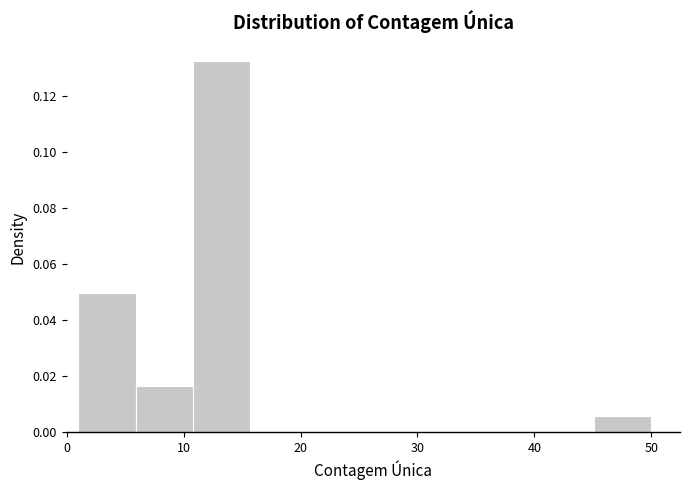

Reading left to right, transcribe this chart: for each bar, give the range it covers on the x-axis and its height. Neither the bar edges nor the heights are printed on the chart, so give them approximately, as read against the axes.

1.0 to 5.9: 0.050
5.9 to 10.8: 0.016
10.8 to 15.7: 0.132
15.7 to 20.6: 0
20.6 to 25.5: 0
25.5 to 30.4: 0
30.4 to 35.3: 0
35.3 to 40.2: 0
40.2 to 45.1: 0
45.1 to 50.0: 0.006